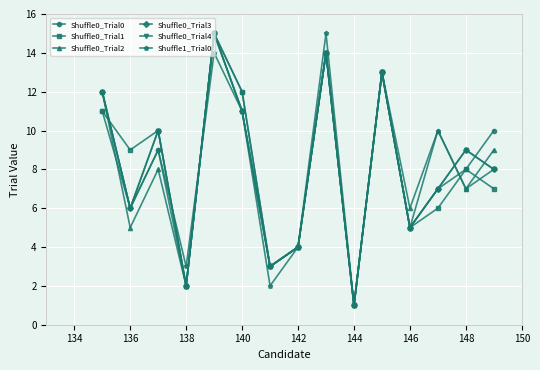

Is this an area chart (filled region under the line)?

No